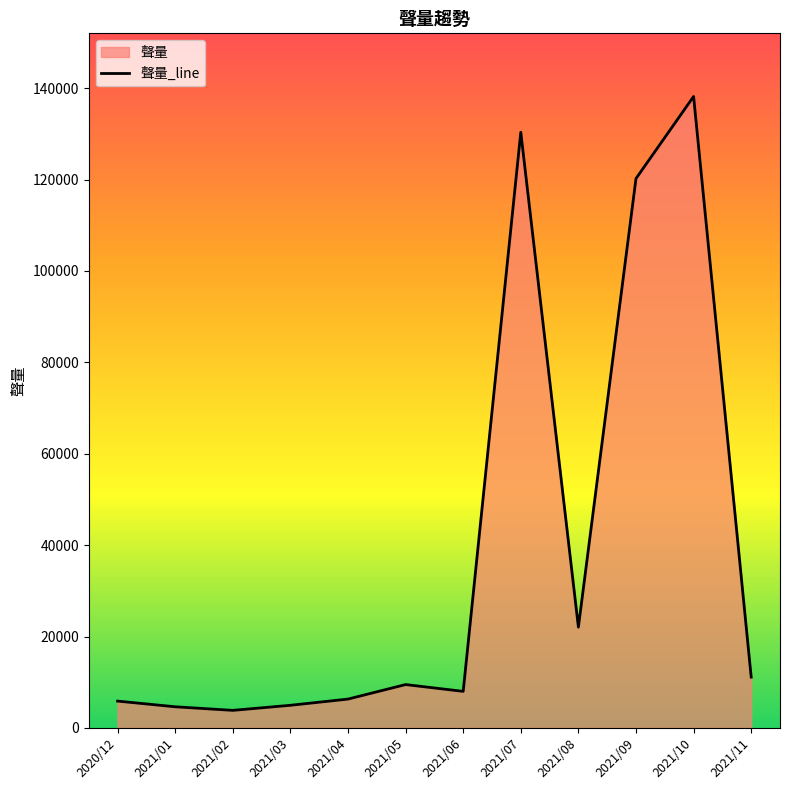

List the labels in order of value, smallest first.

2021/02, 2021/01, 2021/03, 2020/12, 2021/04, 2021/06, 2021/05, 2021/11, 2021/08, 2021/09, 2021/07, 2021/10